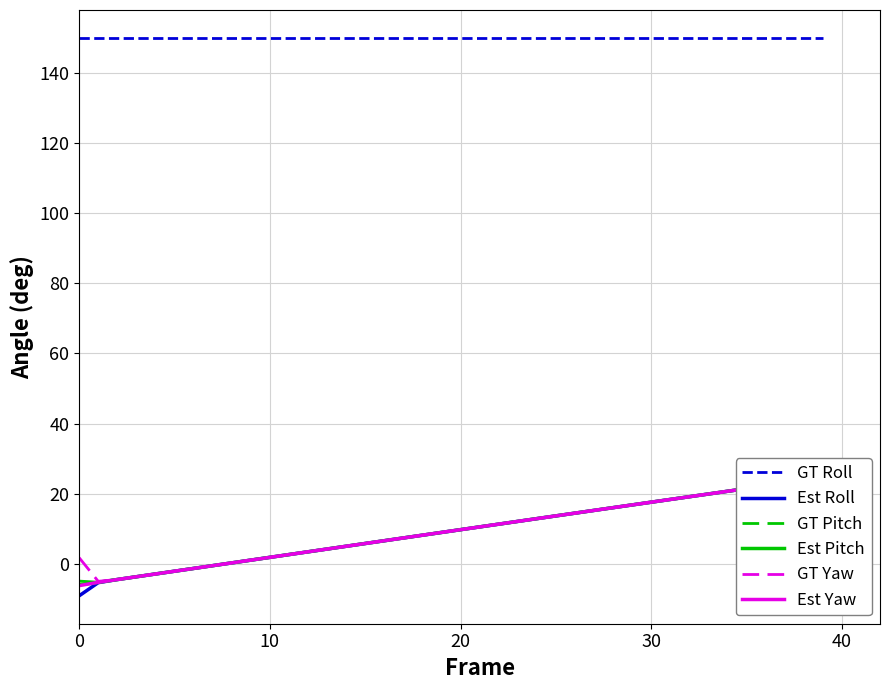

How many categories are shown in the chart?

40